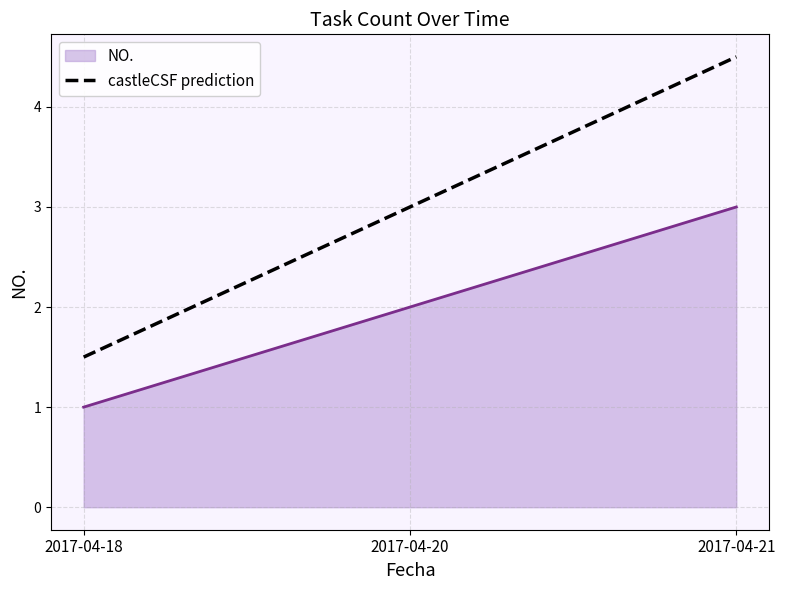

Which series has the widest spread of values?

castleCSF prediction